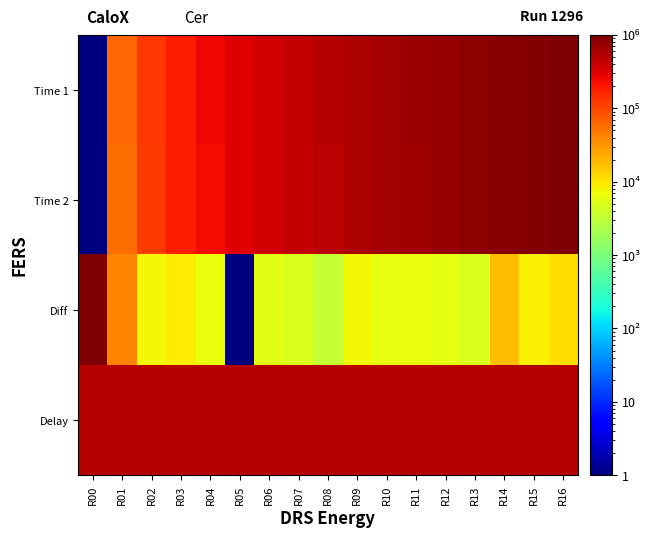

What is the spread (max minus min) of values at R00?

999999.0